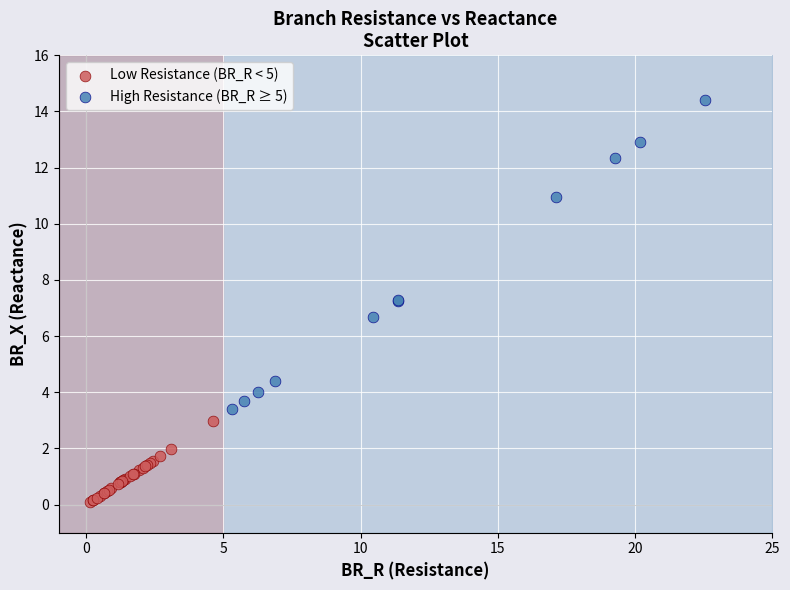

Which series reaches the minimum Y coordinate?

Low Resistance (BR_R < 5)